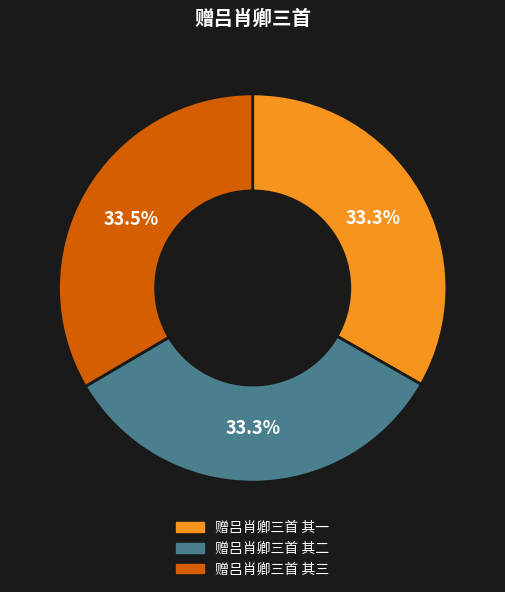

Is 赠吕肖卿三首 其三 the majority of the pie?

No